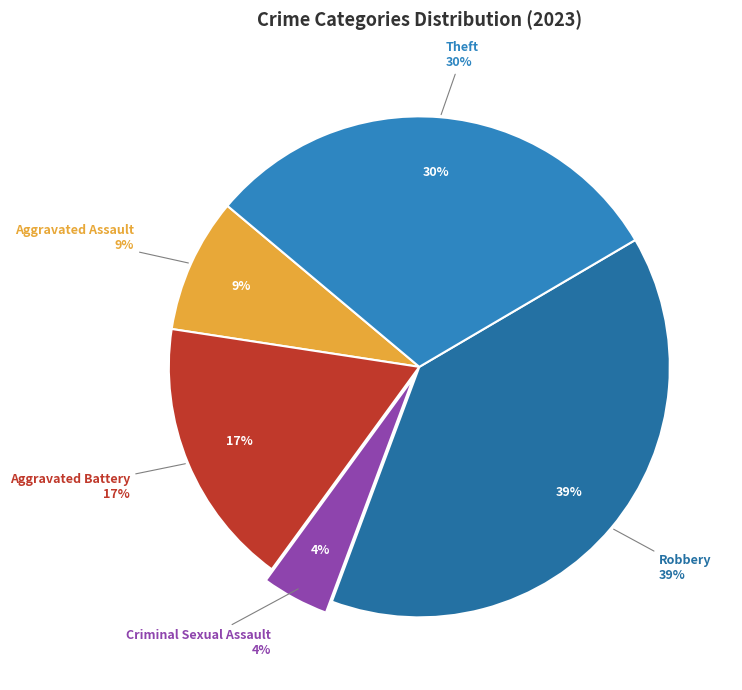

Is Aggravated Battery the majority of the pie?

No